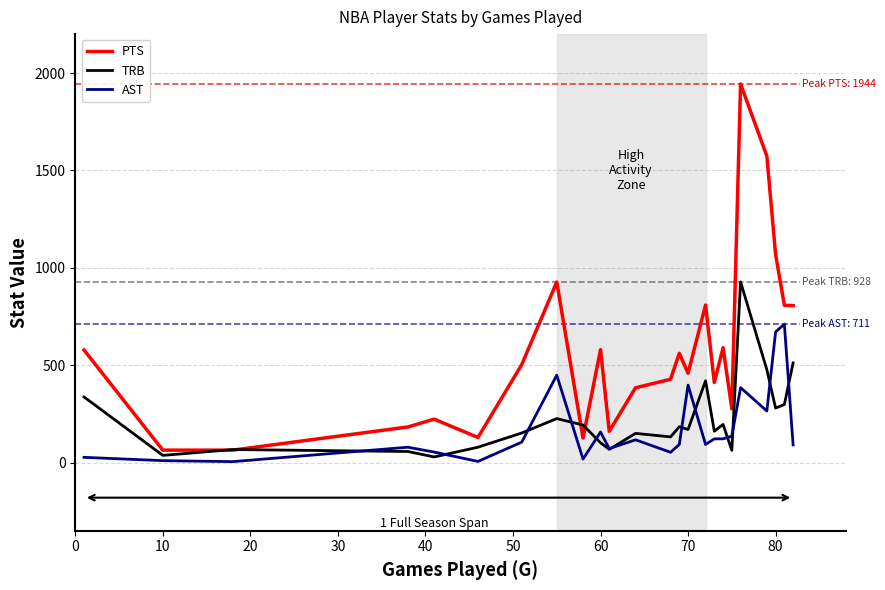

How many values in the PTS series are below 503?

12